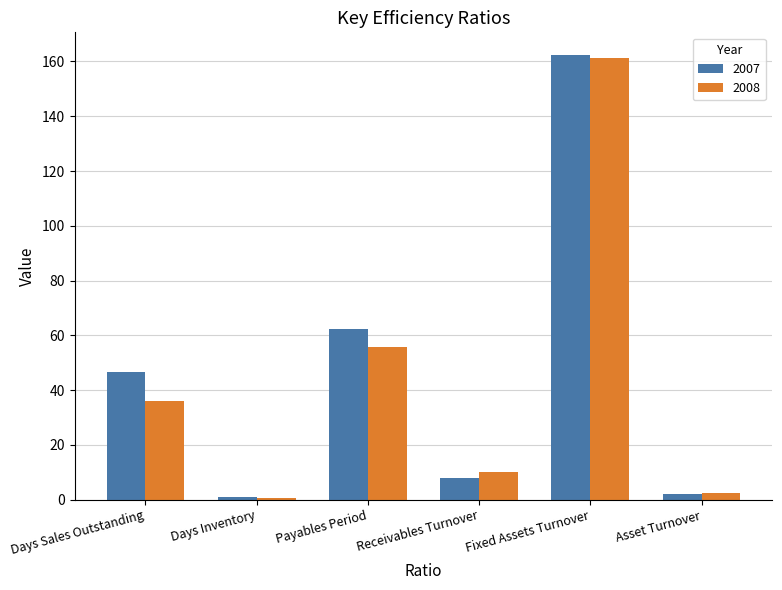

Is it true that 2008 equals 105.7 at Fixed Assets Turnover?

False